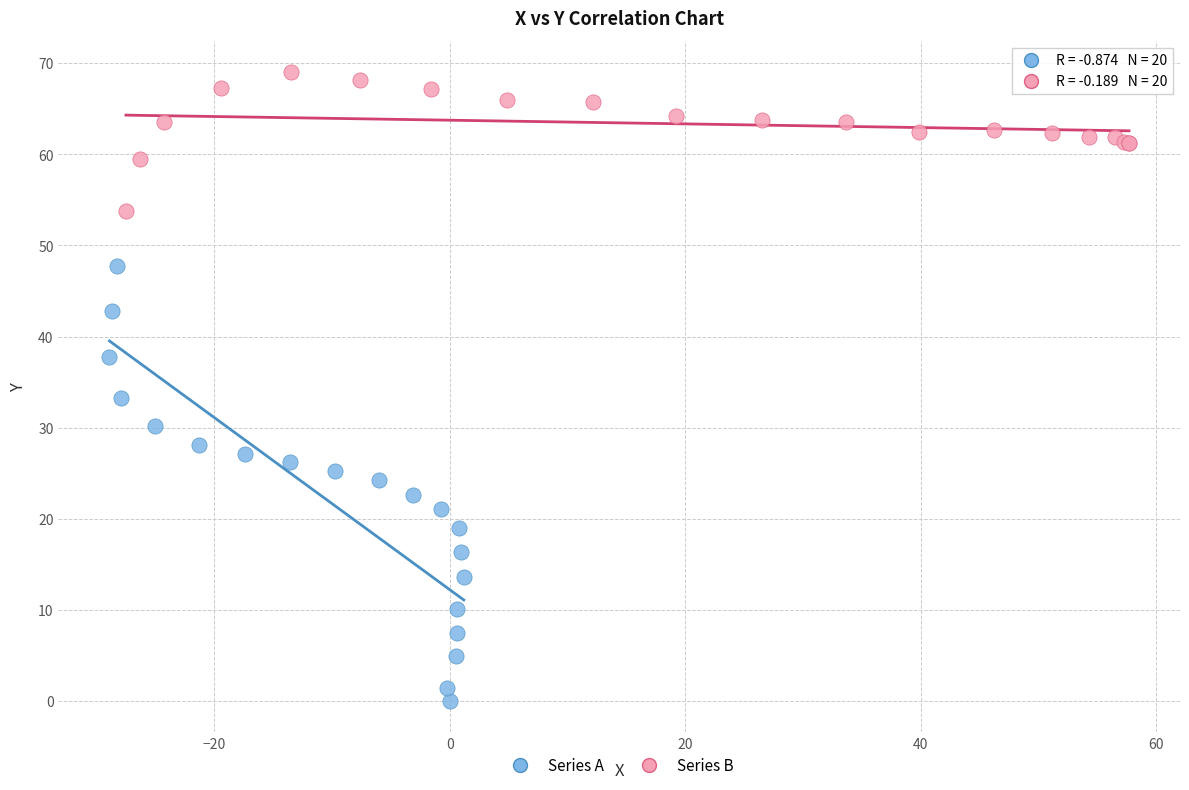

Which series has the widest spread of Y values?

Series A